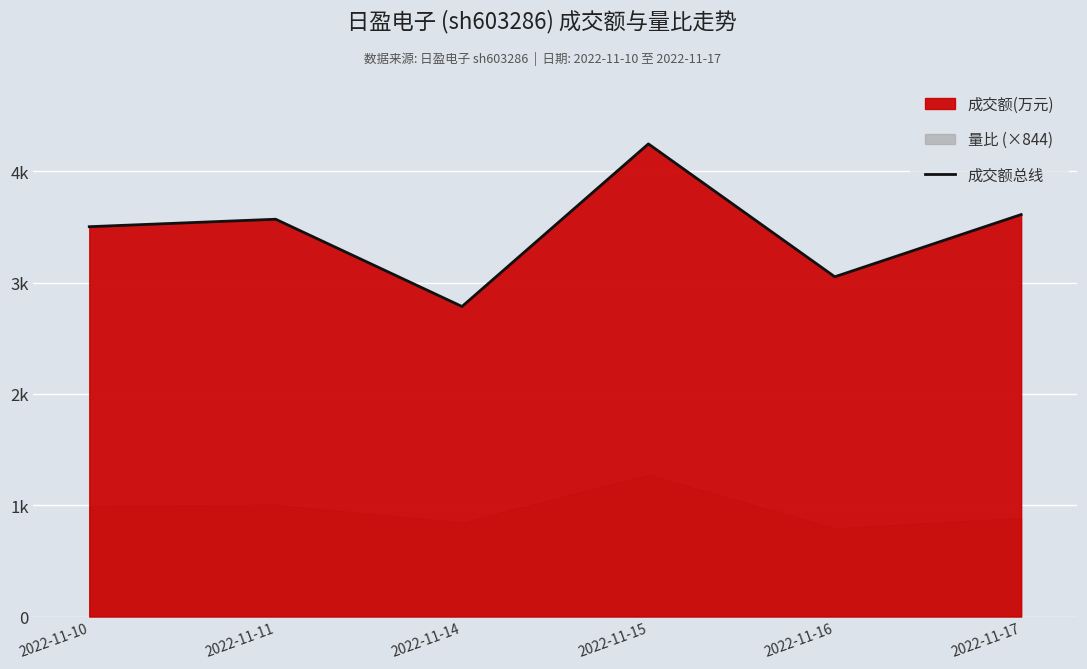

At which category does the data reach its first local peak?

2022-11-11